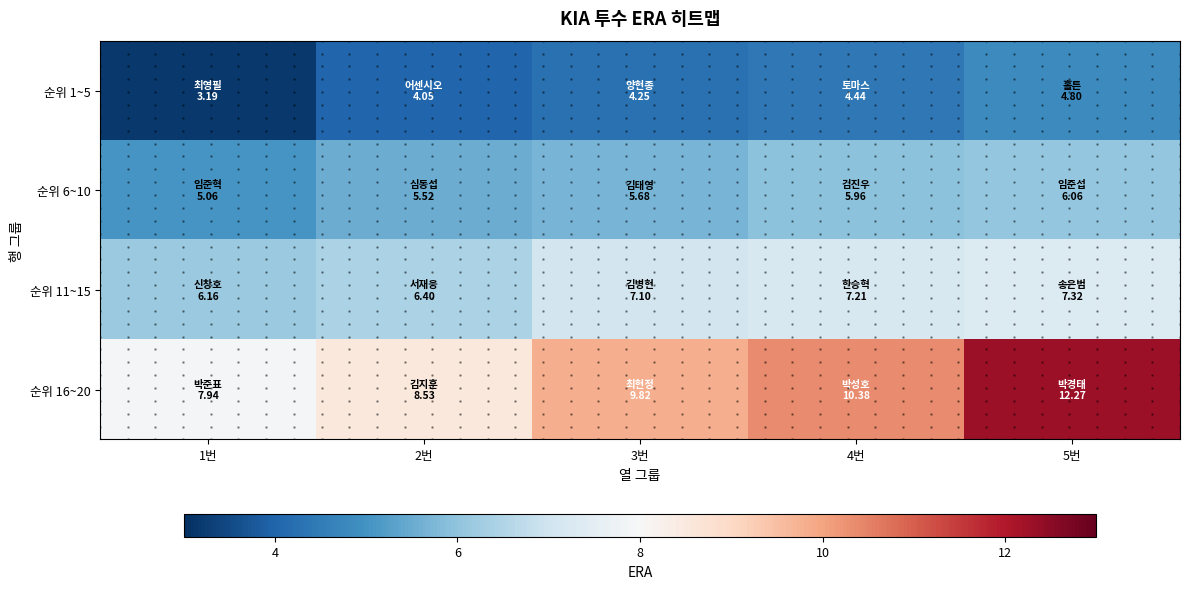

At which category is the sum across all series the highest?

5번